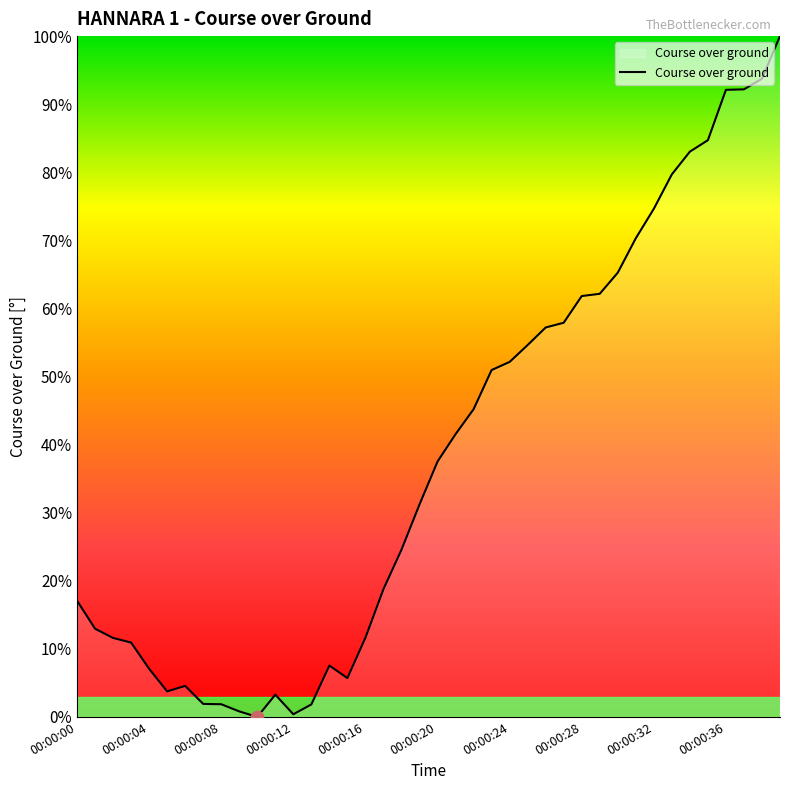

What is the maximum value shown in the chart?

100.0